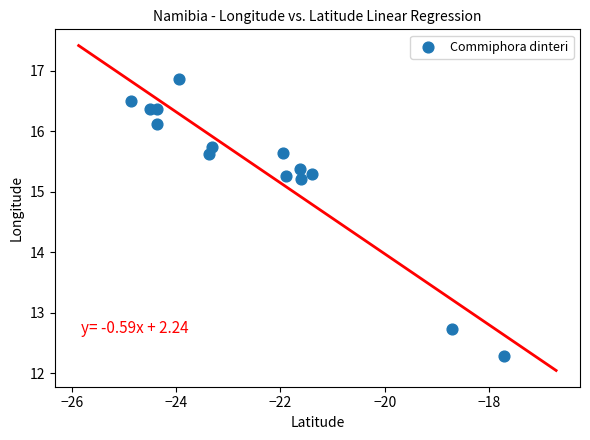

What is the range of X values (max minus min)?

7.2